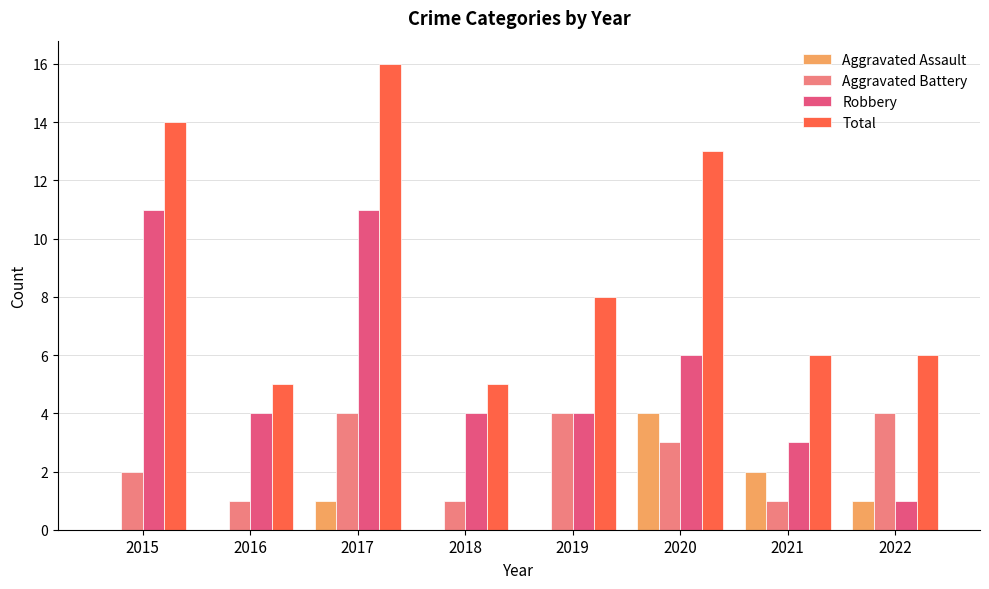

Reading left to right, transcribe all the data shown in this chart.

Aggravated Assault: 0	0	1	0	0	4	2	1
Aggravated Battery: 2	1	4	1	4	3	1	4
Robbery: 11	4	11	4	4	6	3	1
Total: 14	5	16	5	8	13	6	6